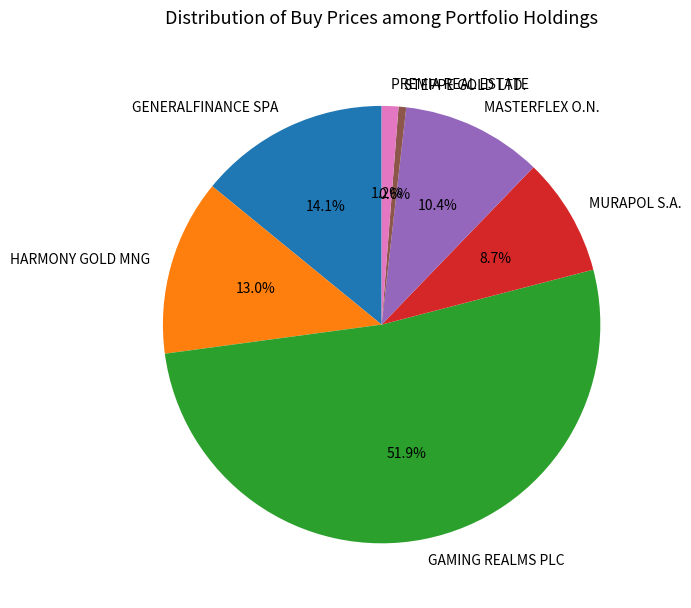

Which has a higher value, STEPPE GOLD LTD. or GENERALFINANCE SPA?

GENERALFINANCE SPA